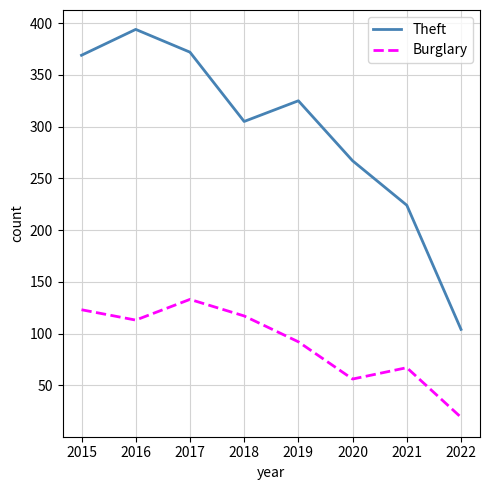

True or false: Burglary and Theft intersect in this chart.

False